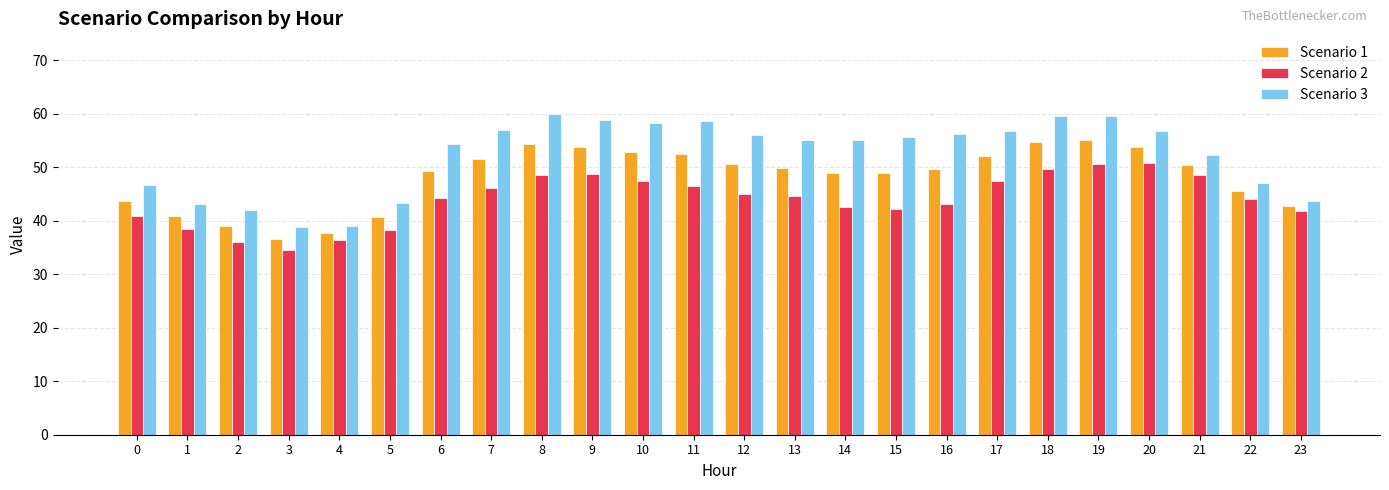

Which series has the largest range (max minus min)?

Scenario 3